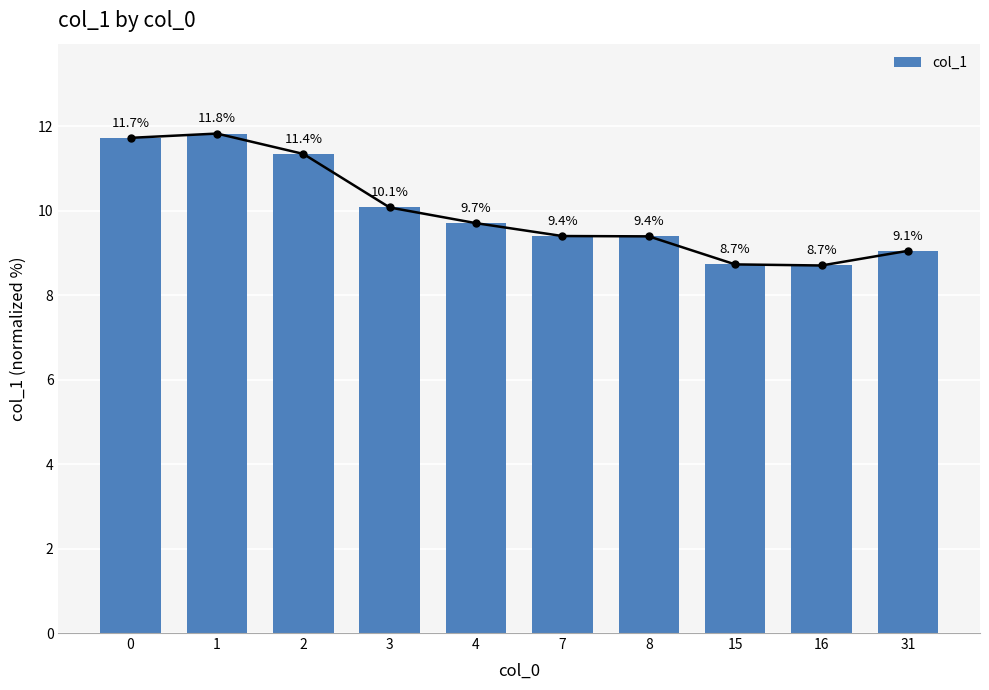

Does the chart contain any negative values?

No